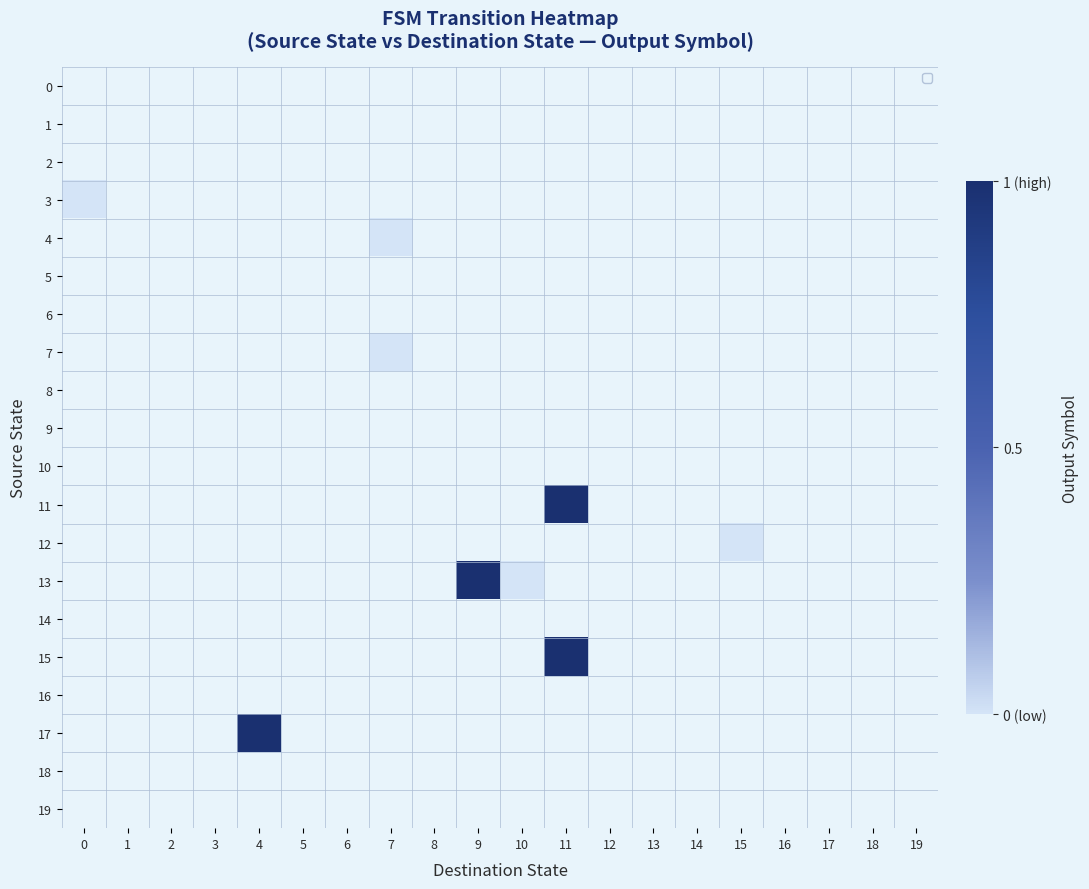

Between 0 and 6, which is larger?

6